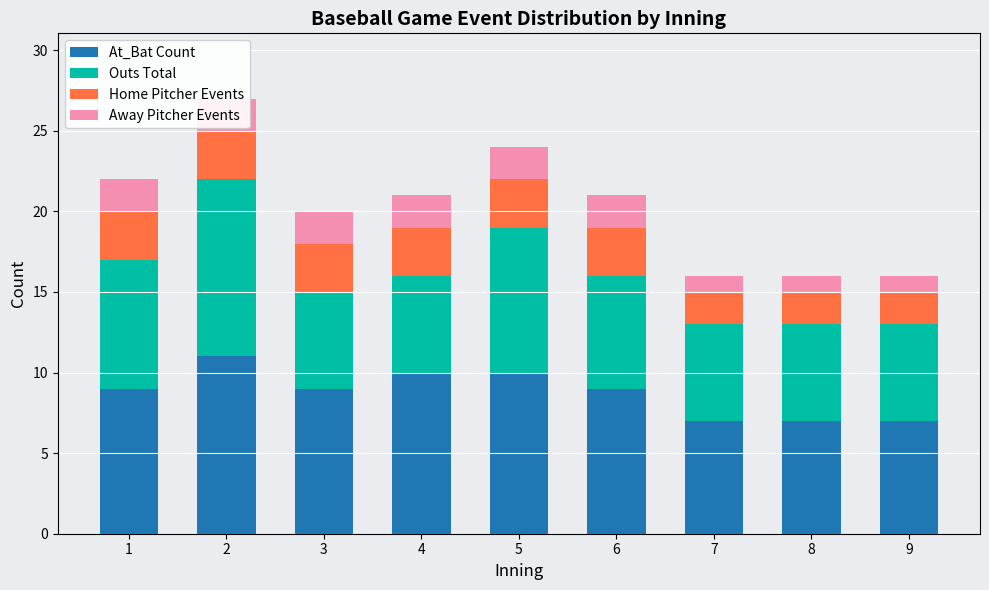

Reading right to left, extract all data points from this chart.

At_Bat Count: 7	7	7	9	10	10	9	11	9
Outs Total: 6	6	6	7	9	6	6	11	8
Home Pitcher Events: 2	2	2	3	3	3	3	3	3
Away Pitcher Events: 1	1	1	2	2	2	2	2	2